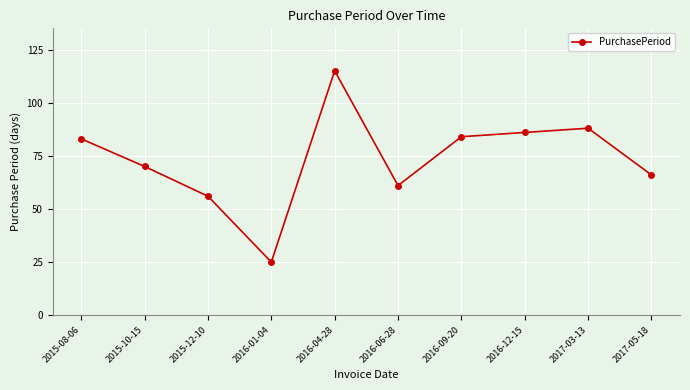

Is it true that the value at 2016-01-04 is 25?

True